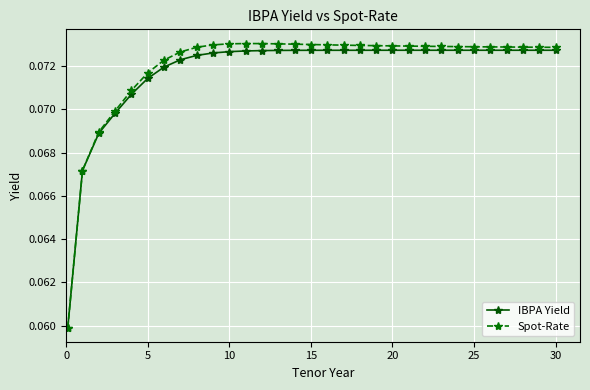

How many series are shown in this chart?

2